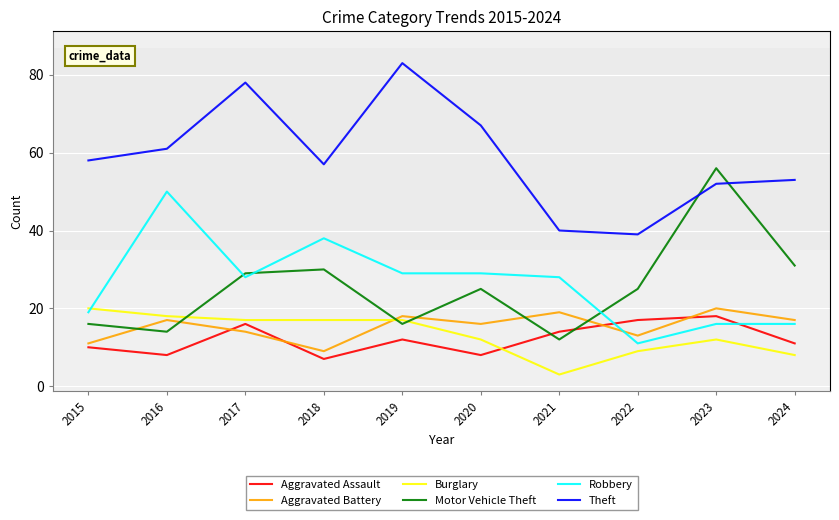

What is the approximate value of Aggravated Battery at 2016, to the nearest 10?

20